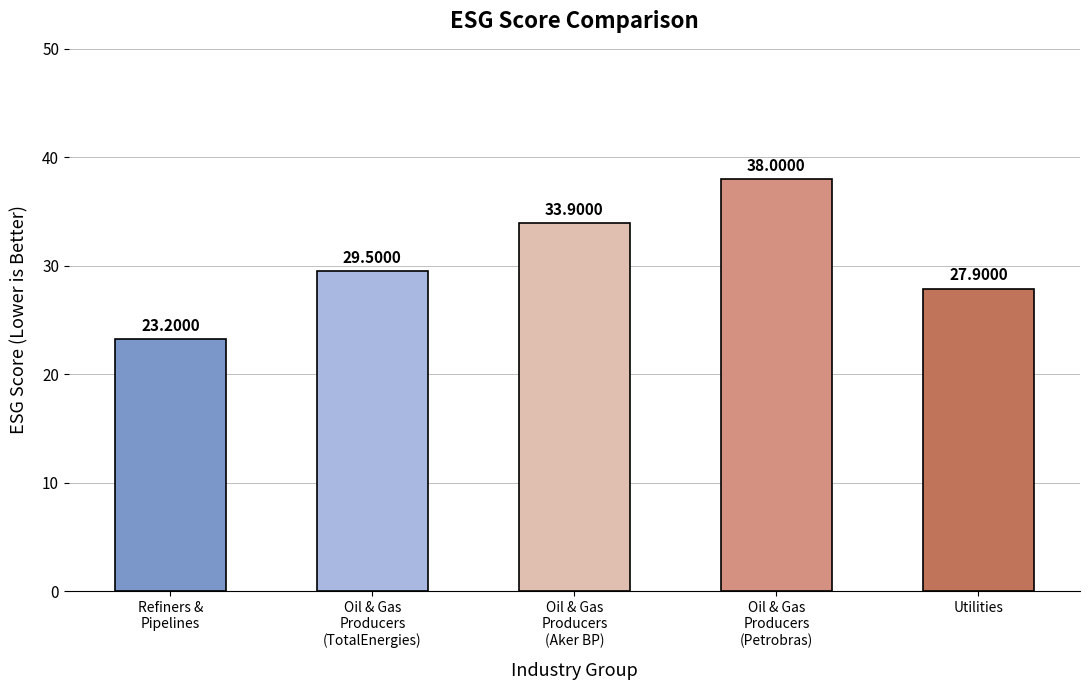

Reading right to left, list all the values displayed in this chart.

27.9	38.0	33.9	29.5	23.2